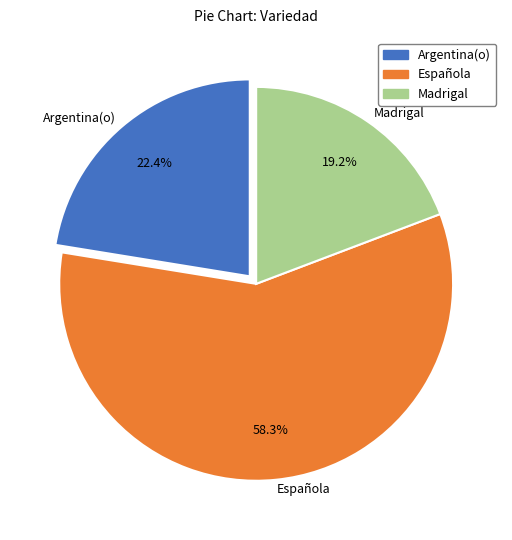

How many slices are in this pie chart?

3